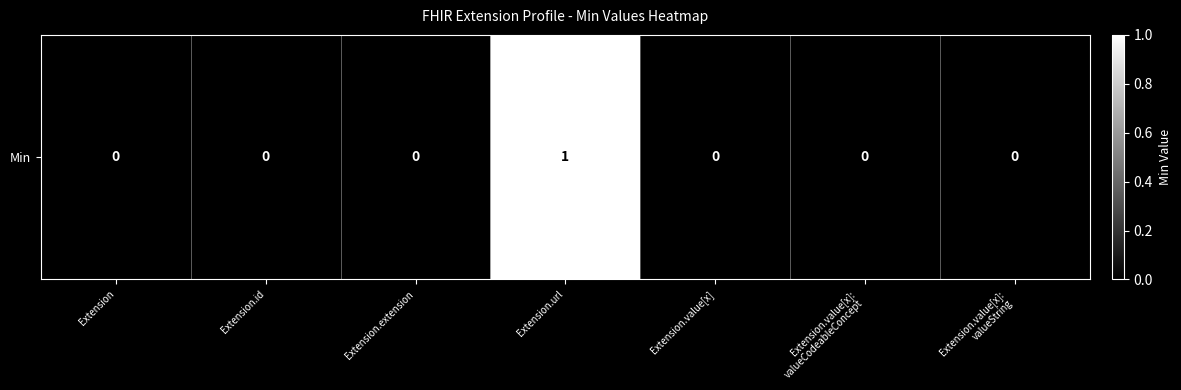

Reading left to right, extract all data points from this chart.

0	0	0	1	0	0	0